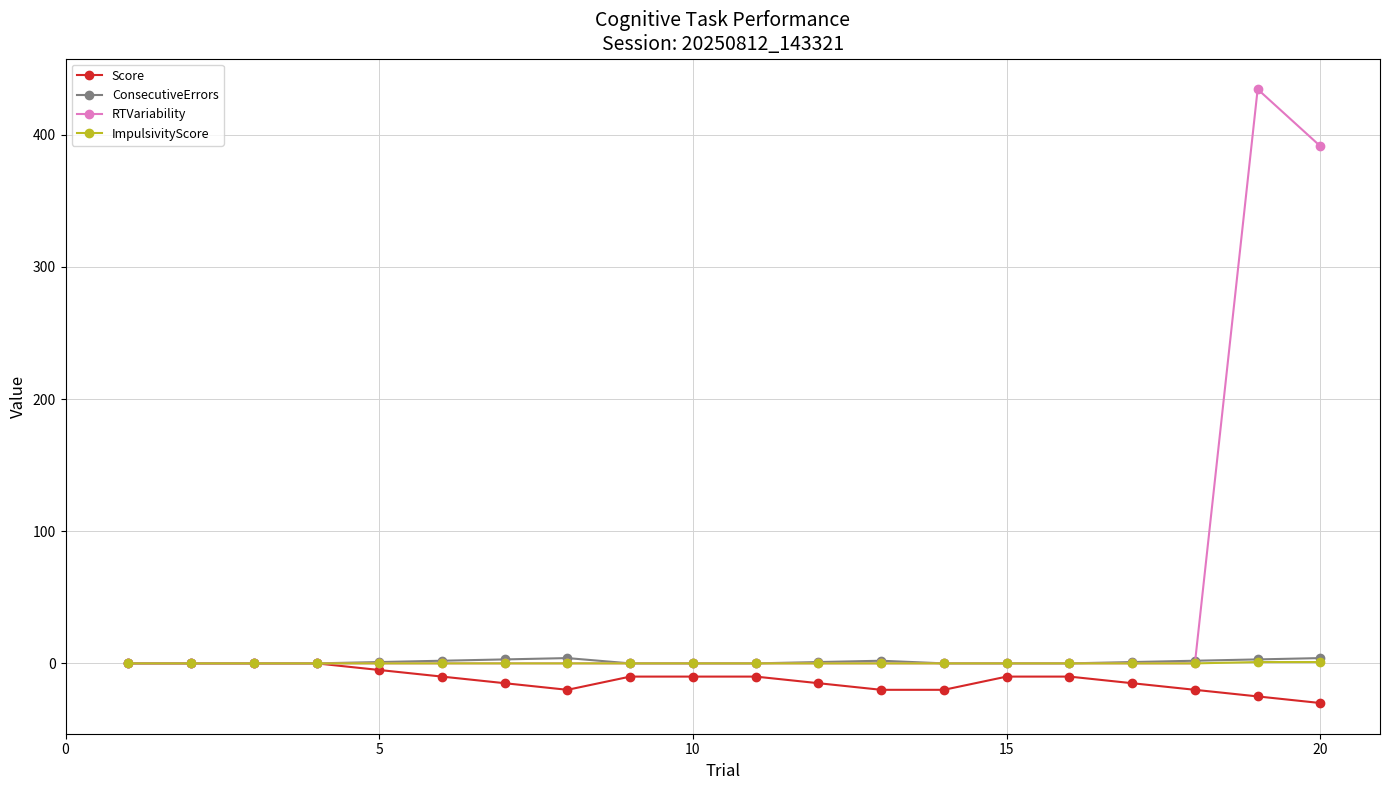

Count the number of categories in the chart.

20